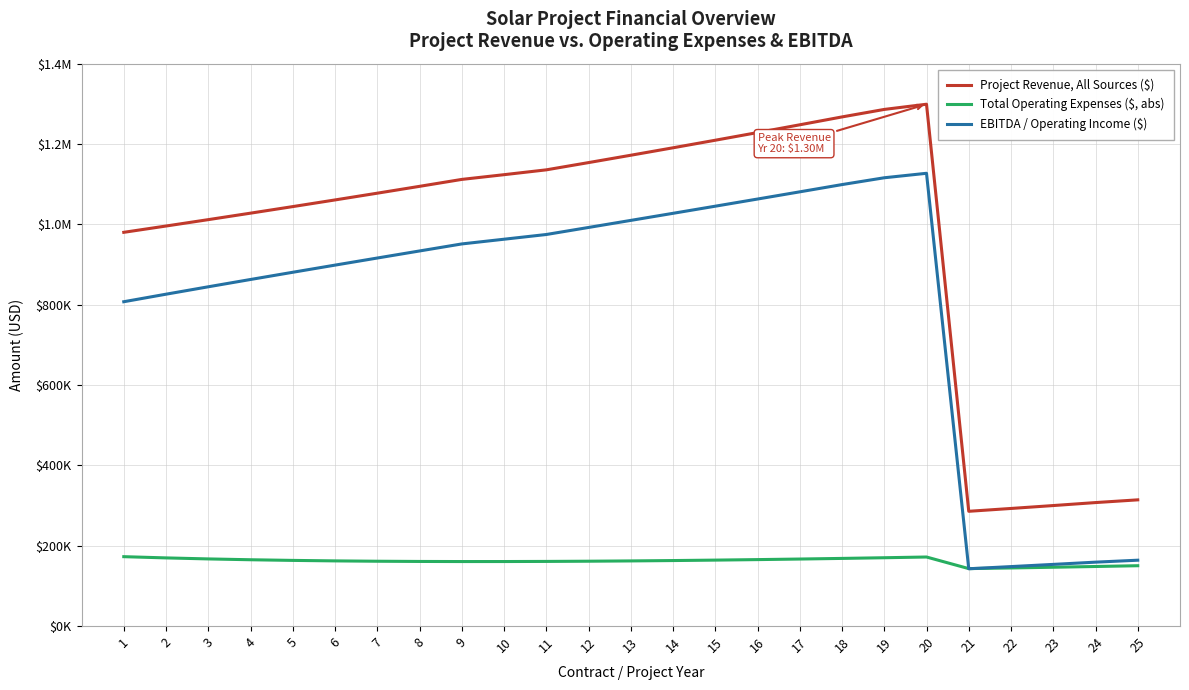

Does the chart have visible grid lines?

Yes